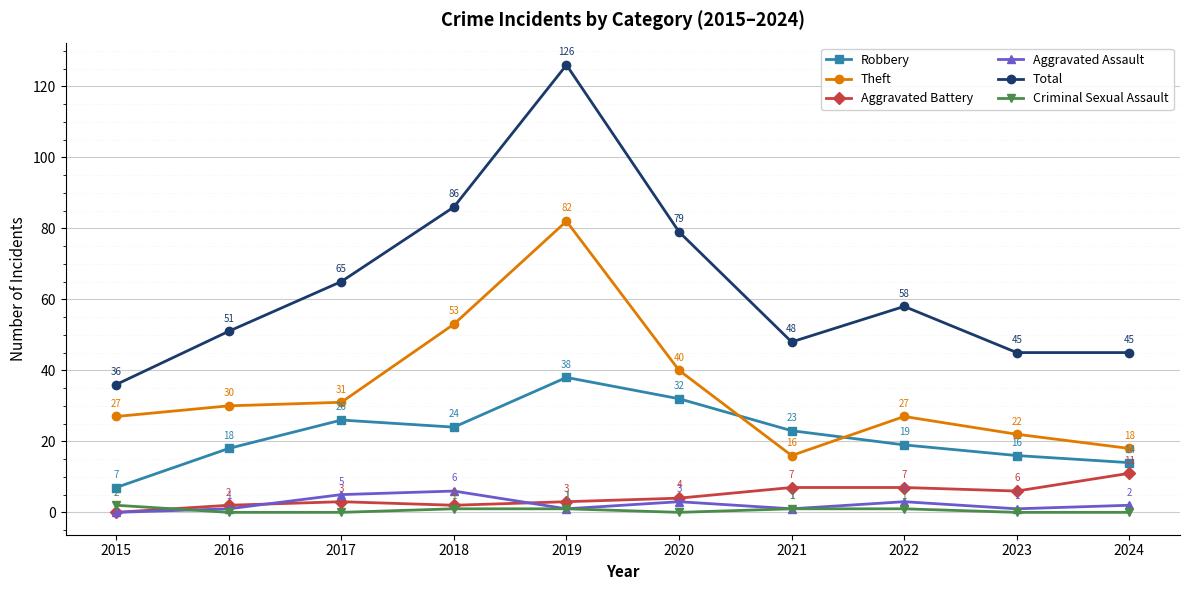

What is the difference between the highest and lowest values at 2015?

36